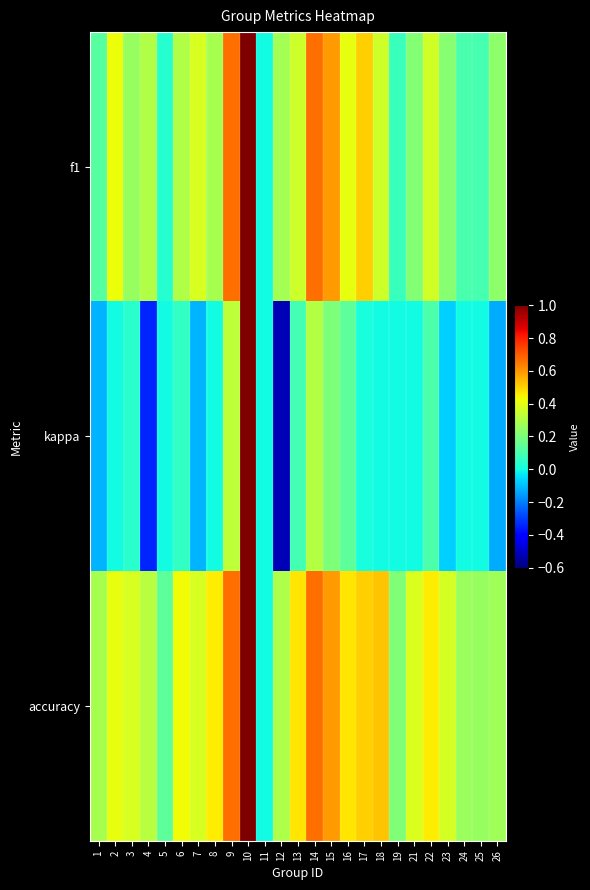

Rank the series by their maximum value, from highest to lowest.

f1, kappa, accuracy